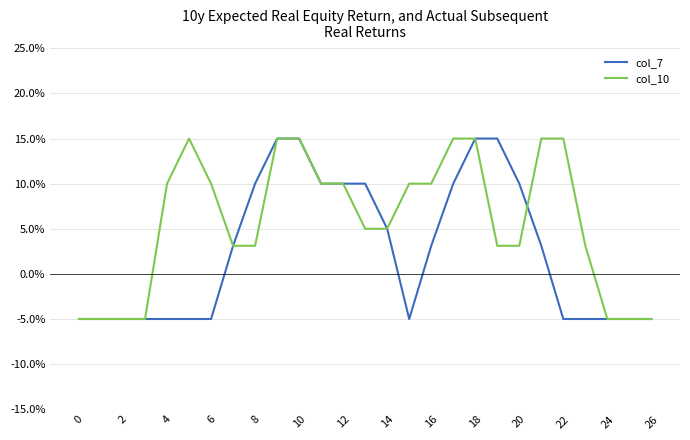

Which series has the largest total across all categories?

col_10